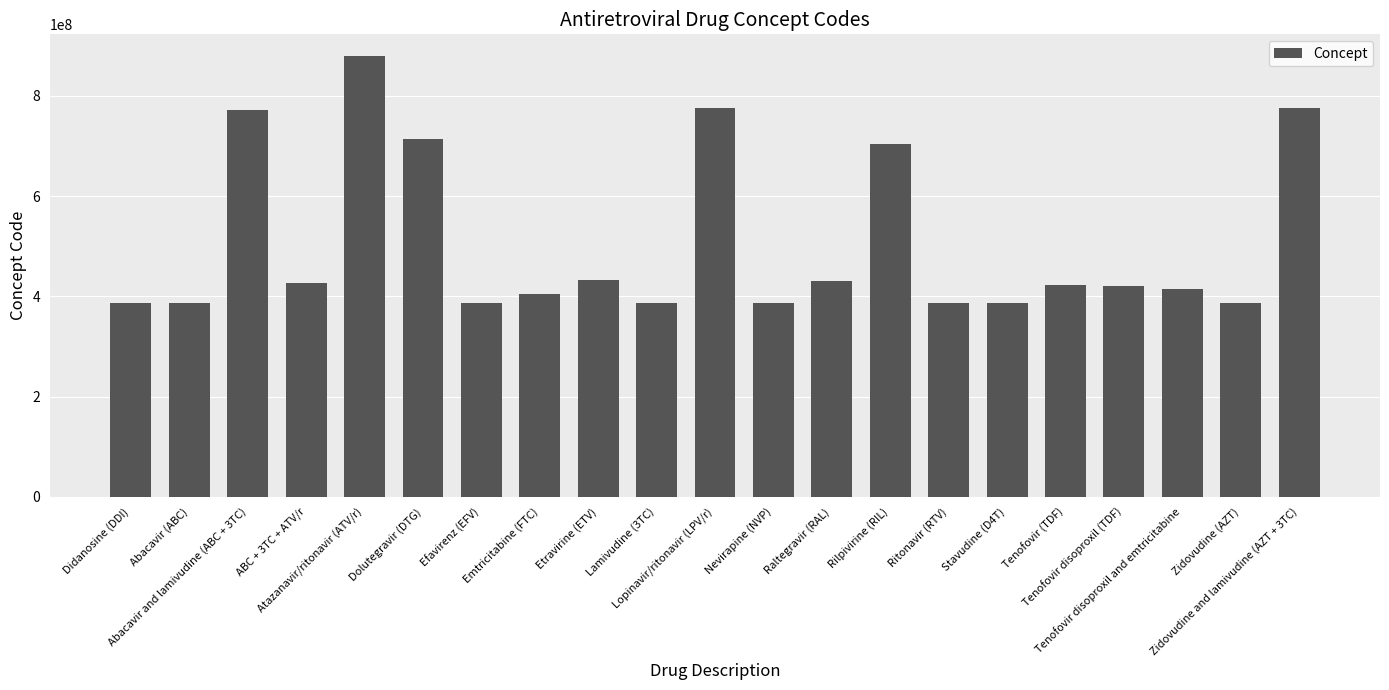

What is the greatest value displayed?

878898002